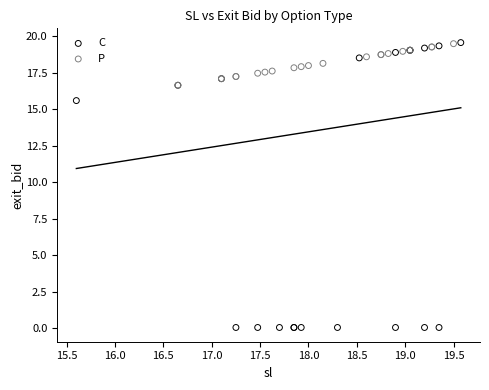

Which series has the largest Y range (max minus min)?

C